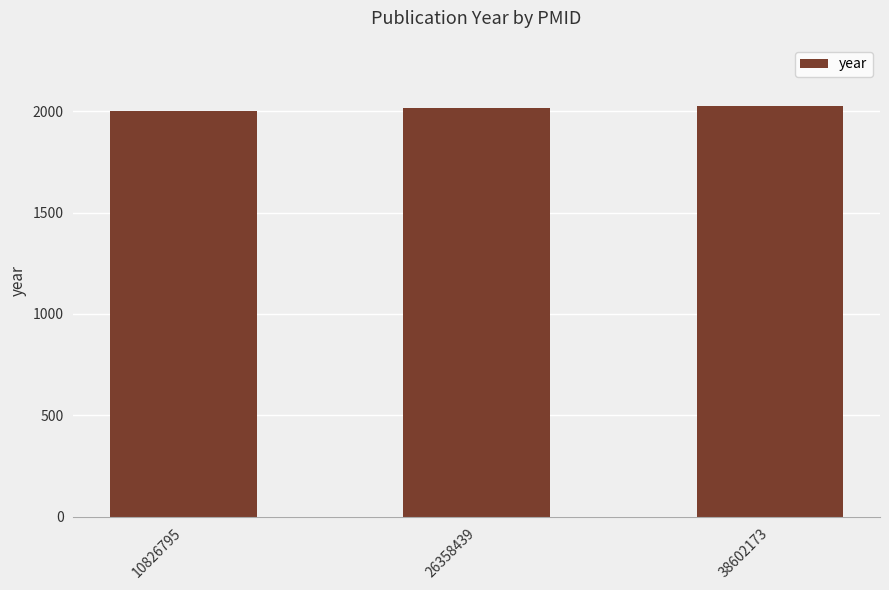

Count the number of categories in the chart.

3